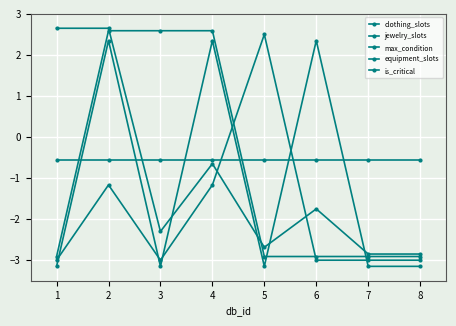

What is the total value across all series at 8?

-12.5